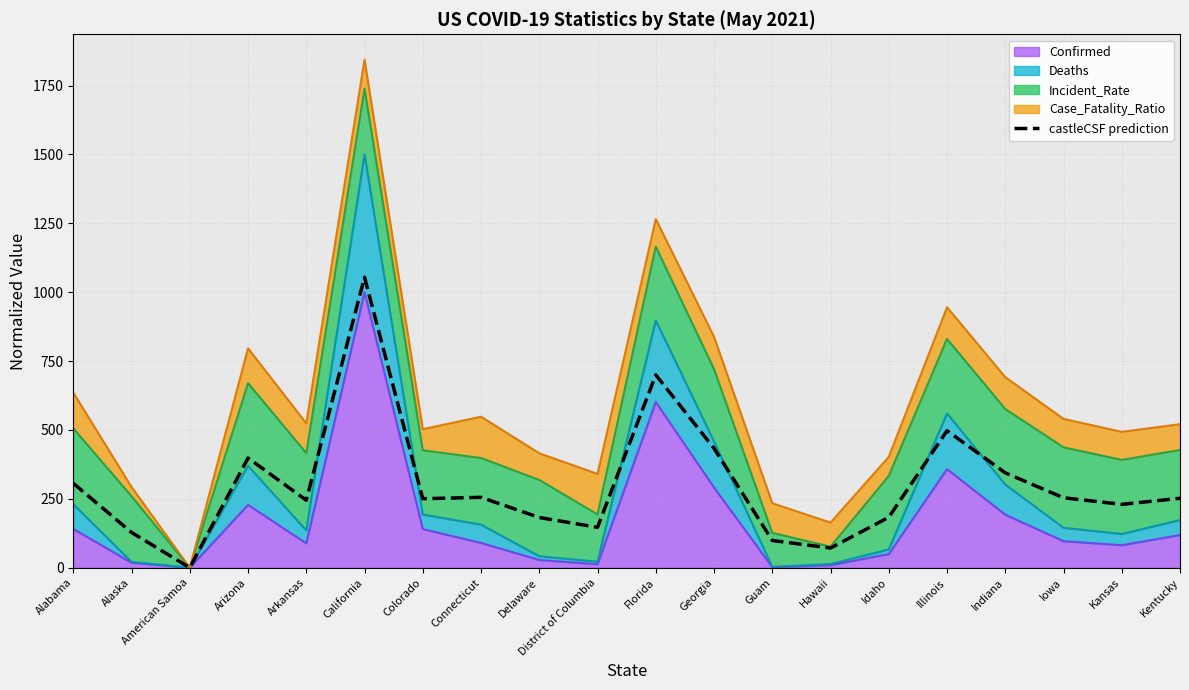

Is it true that the value at Hawaii is 71.5?

True